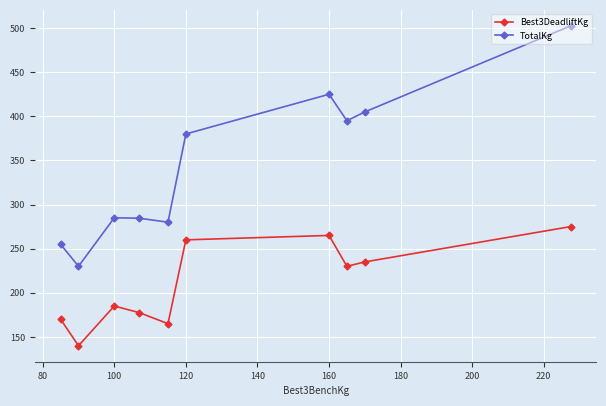

What is the greatest value displayed?

502.5